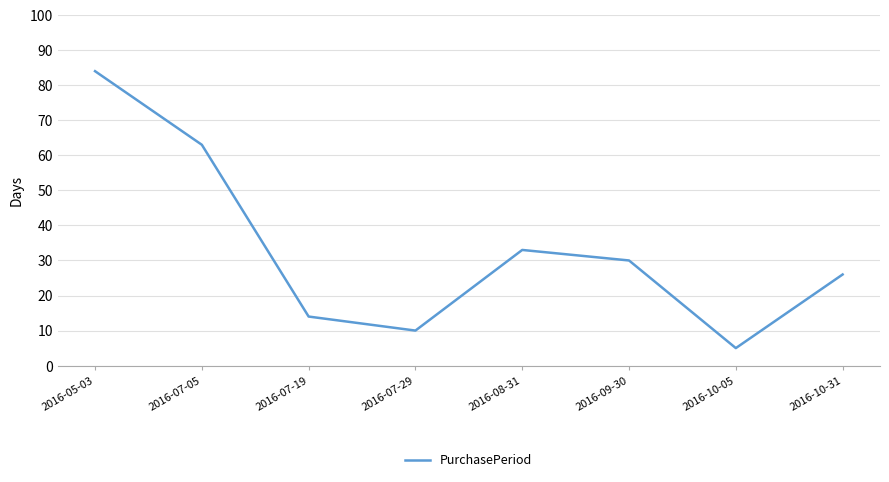

At which label does the data first exceed 30?

2016-05-03